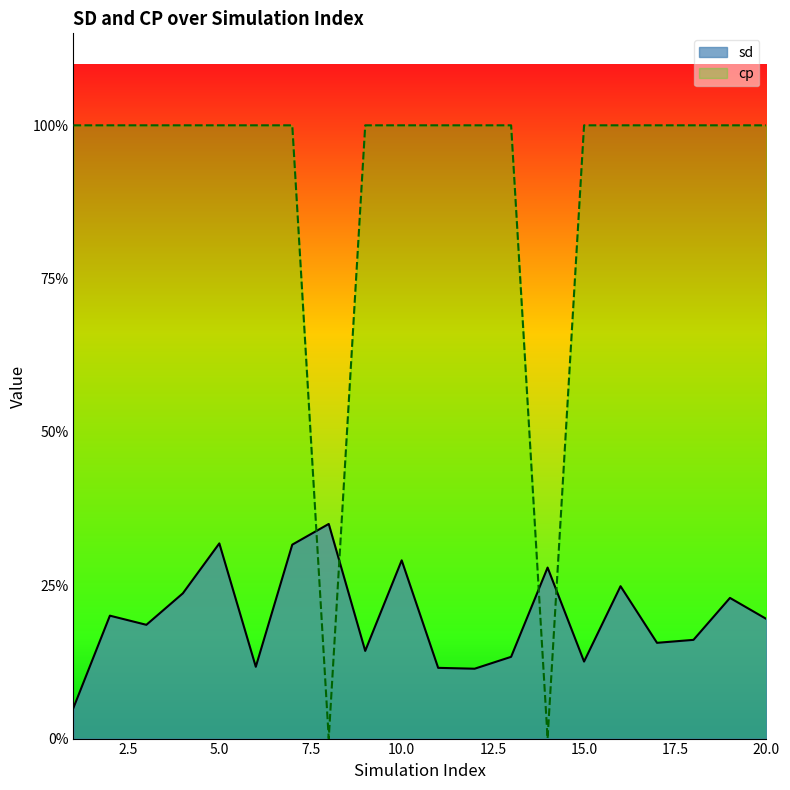

Rank the series by their average value, from lowest to highest.

sd, cp